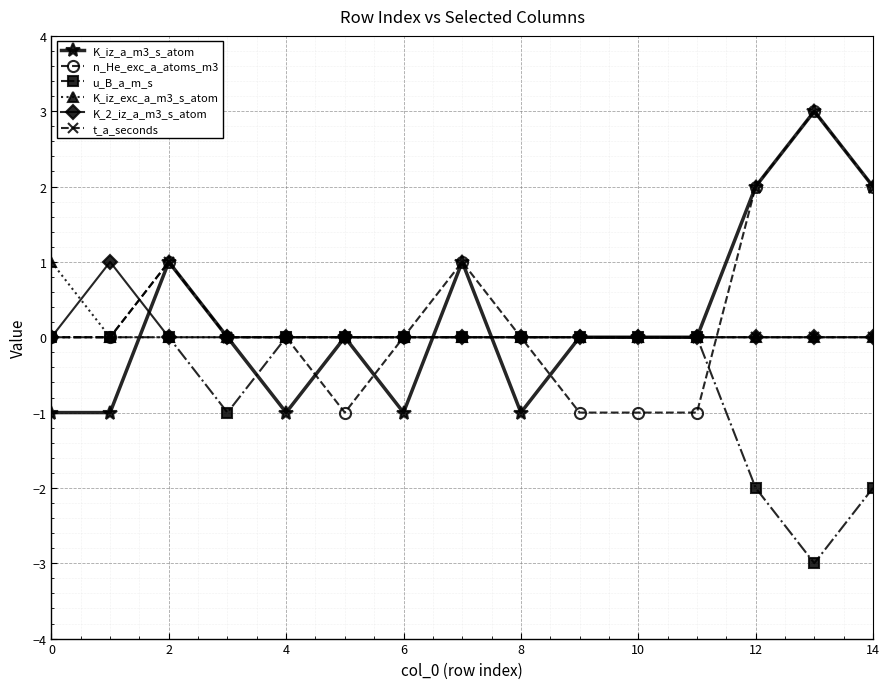

True or false: n_He_exc_a_atoms_m3 has more than 0 interior local peaks.

True